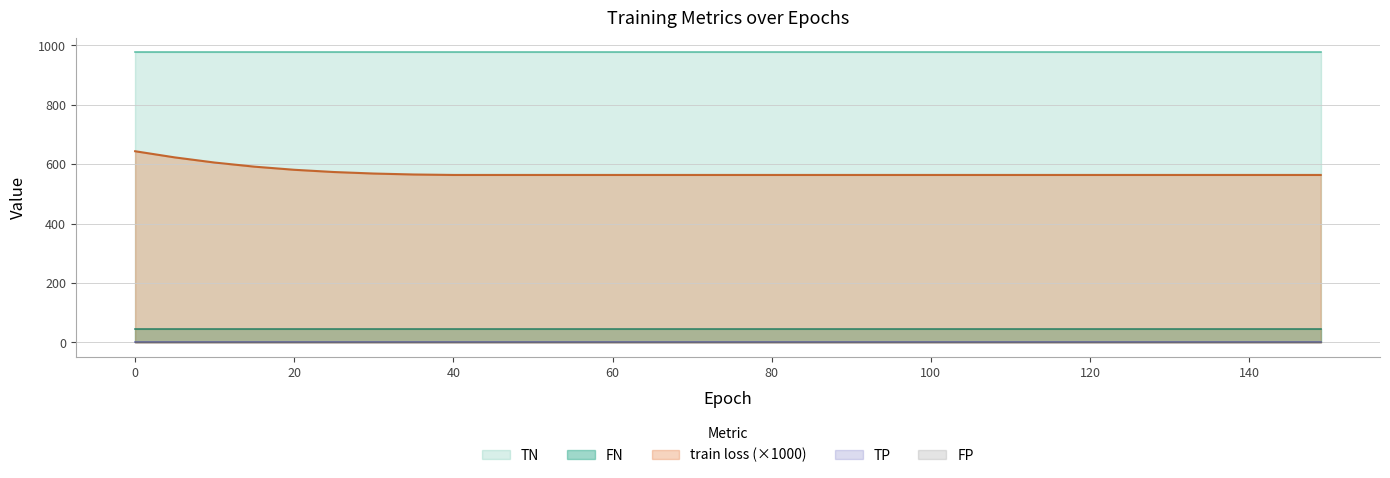

What are all the series names shown in the legend?

train loss, TN, TP, FP, FN